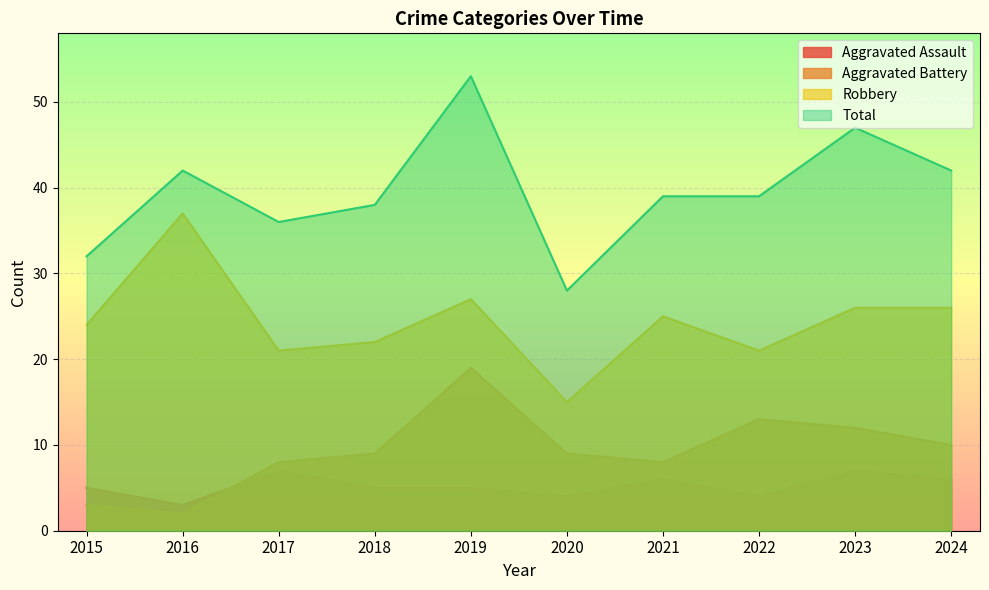

At which category does Robbery reach its first local valley?

2017